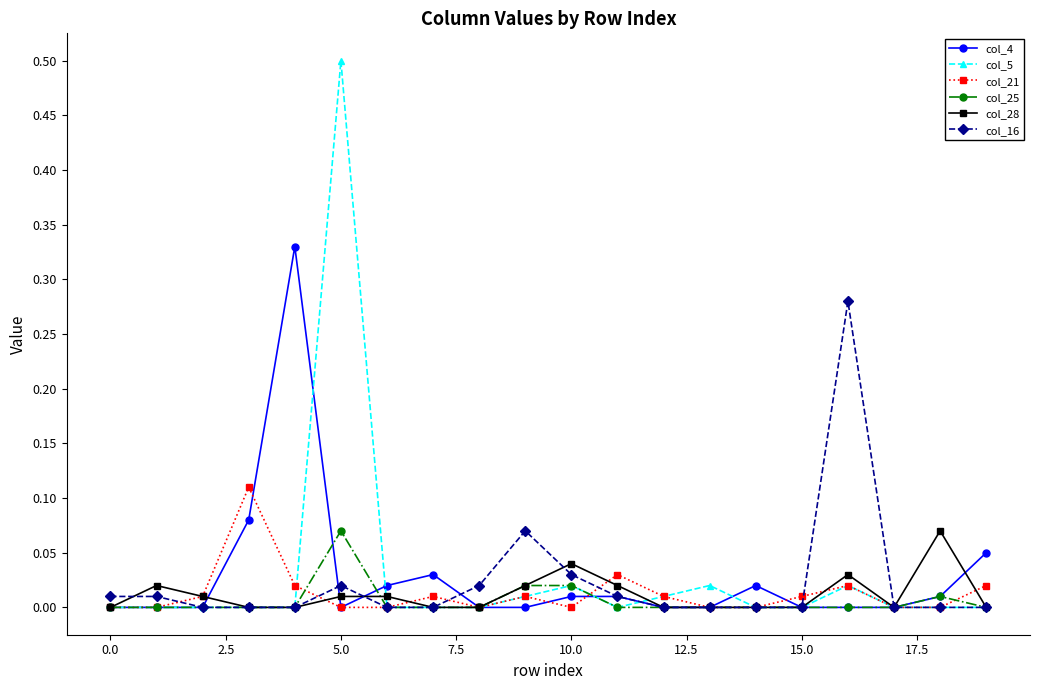

Which series has the widest spread of values?

col_5